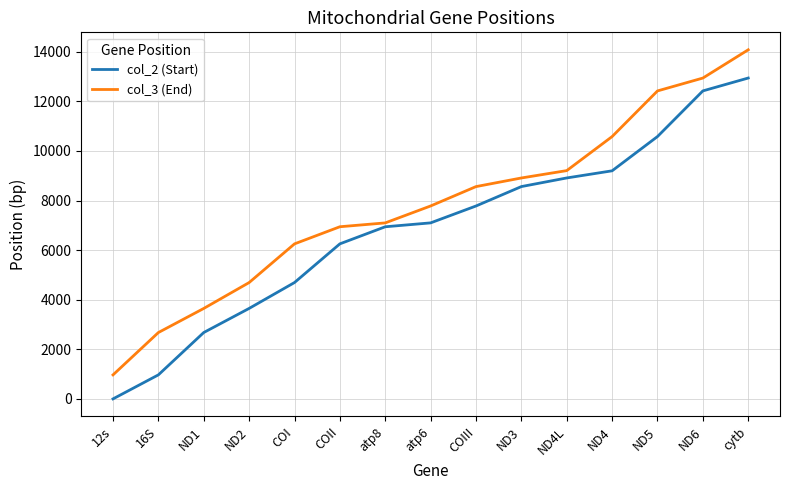

Which series has the largest total across all categories?

col_3 (End)